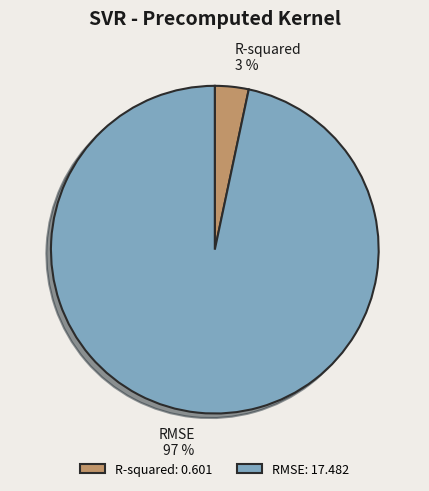

To the nearest percent, what percentage of the pie is R-squared?

3%